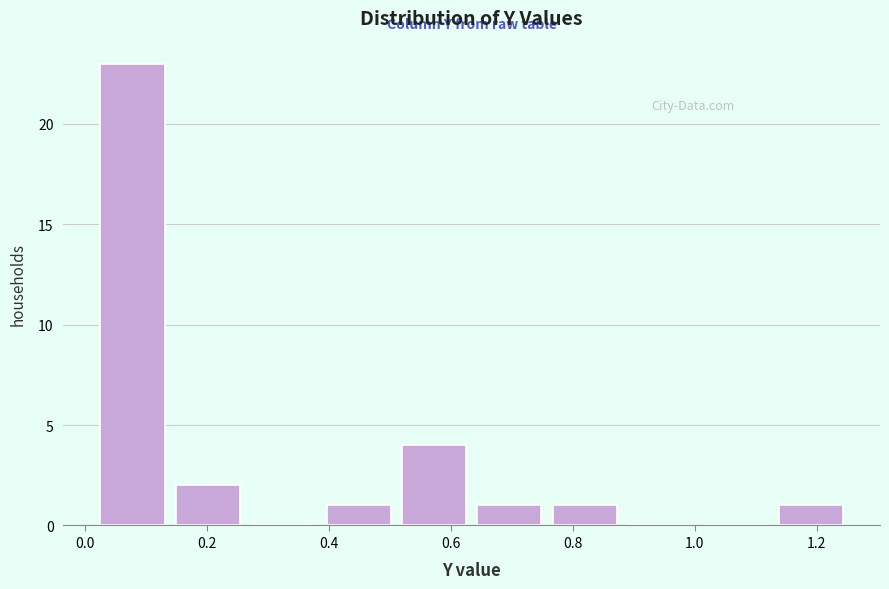

Reading left to right, list every bar in this chart as the range it spans on the x-axis followed by its height. Neither the bar edges nor the heights are printed on the chart, so give them approximately, as read against the axes.

0.02 to 0.14: 23
0.14 to 0.28: 2
0.28 to 0.40: 0
0.40 to 0.52: 1
0.52 to 0.64: 4
0.64 to 0.76: 1
0.76 to 0.90: 1
0.90 to 1.02: 0
1.02 to 1.14: 0
1.14 to 1.26: 1